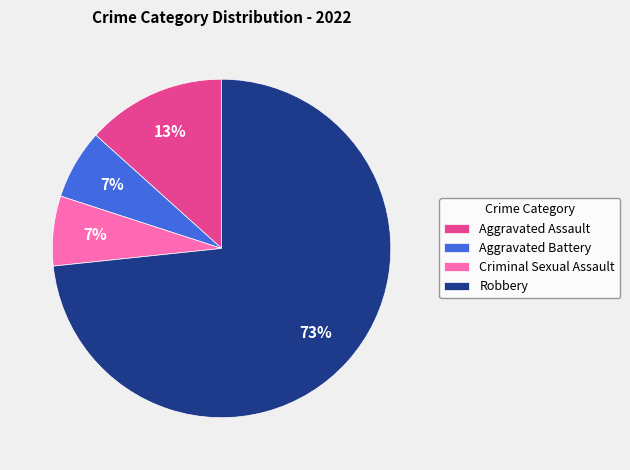

To the nearest percent, what is the difference between the Robbery and Aggravated Assault slice percentages?

60%